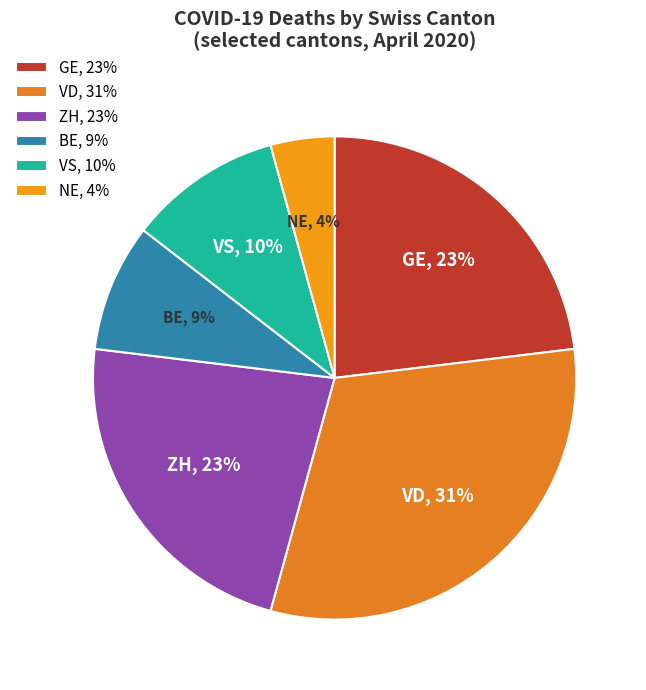

Combined, do GE, 23% and BE, 9% account for over 50%?

No